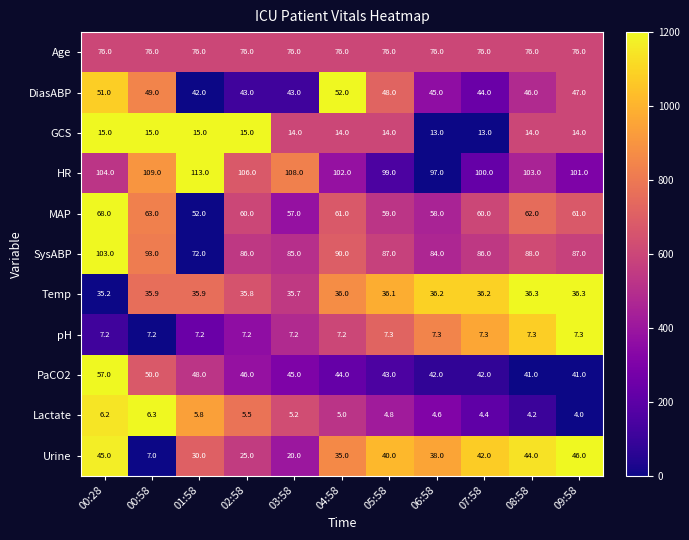

Rank the series by their maximum value, from highest to lowest.

HR, SysABP, Age, MAP, PaCO2, DiasABP, Urine, Temp, GCS, pH, Lactate